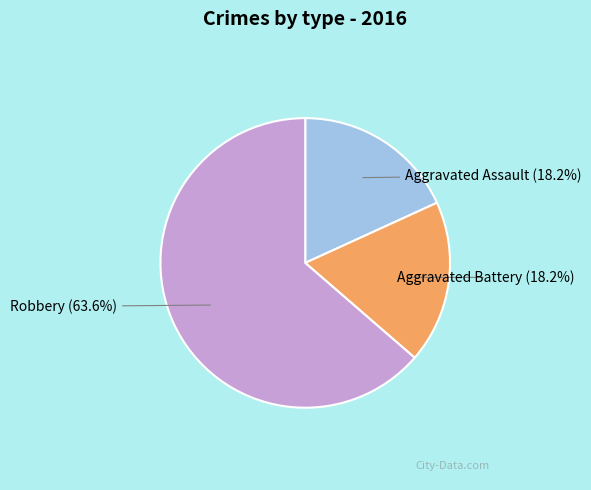

What is the largest slice in the pie chart?

Robbery